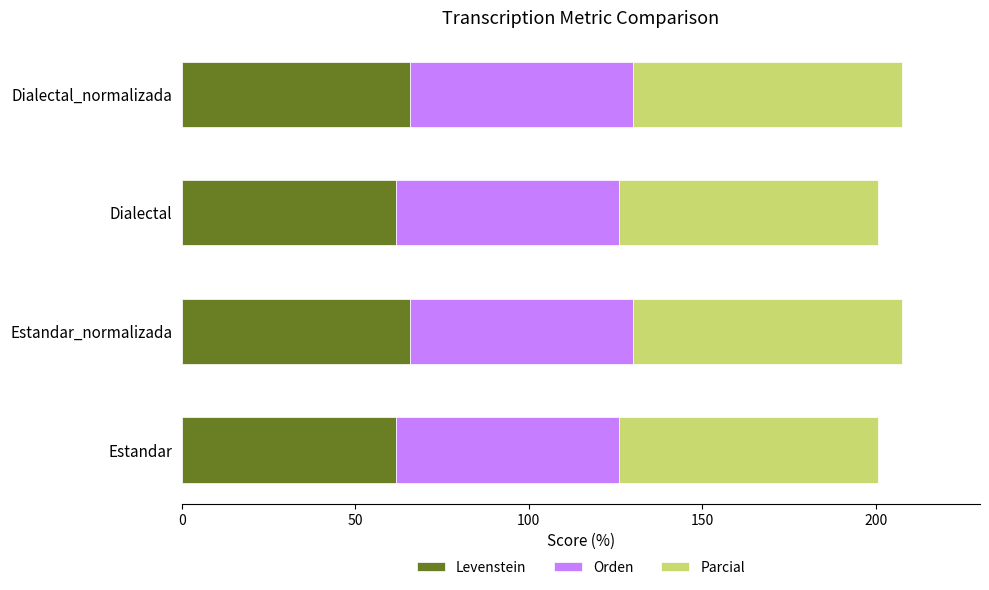

What are all the series names shown in the legend?

Levenstein, Orden, Parcial